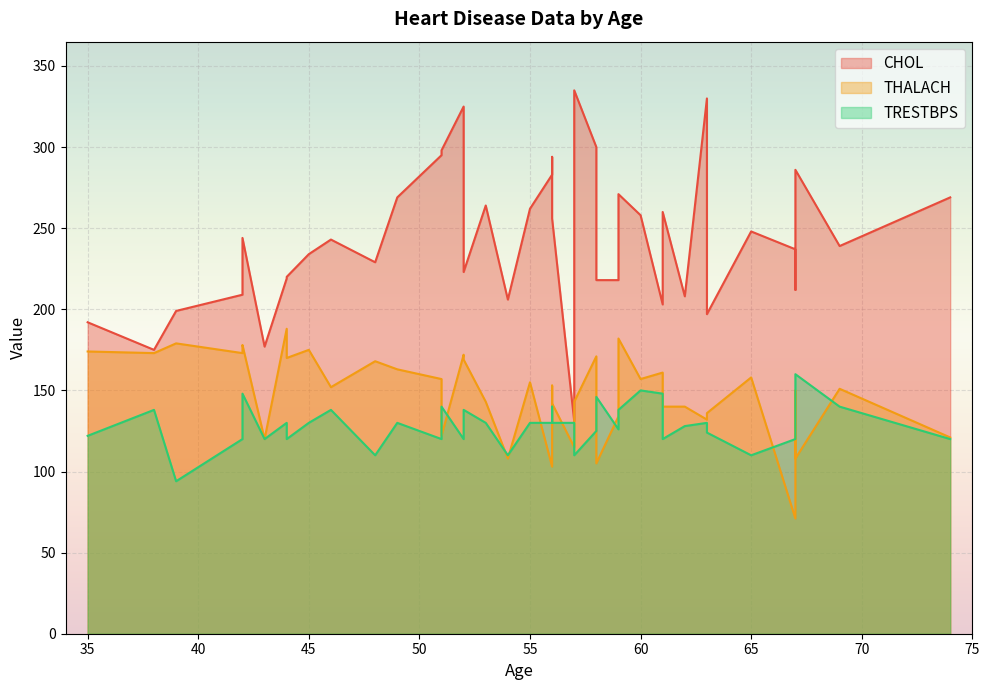

The TRESTBPS series shows 128 at 62. True or false?

True